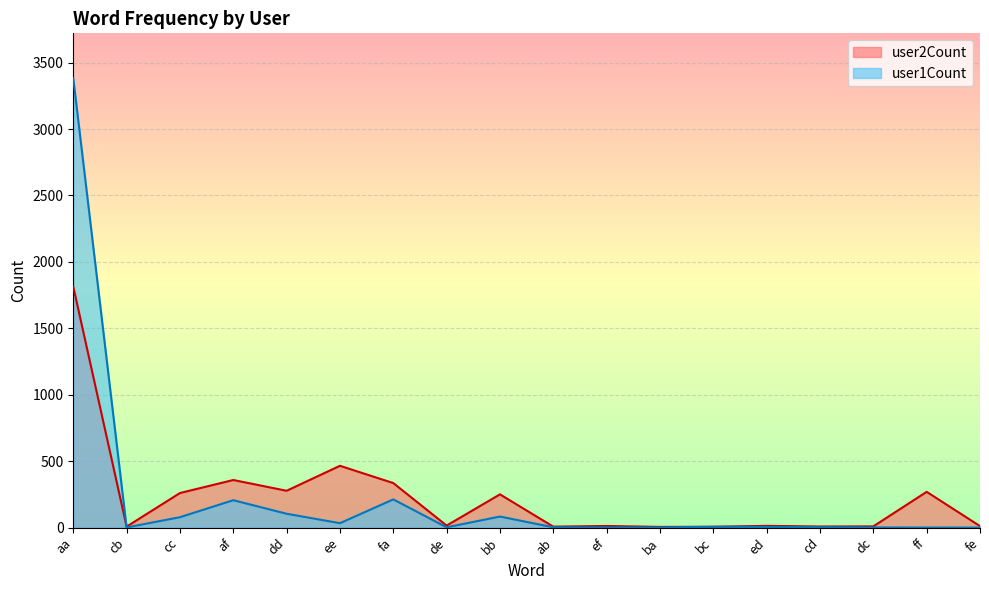

How many lines are shown in the chart?

2